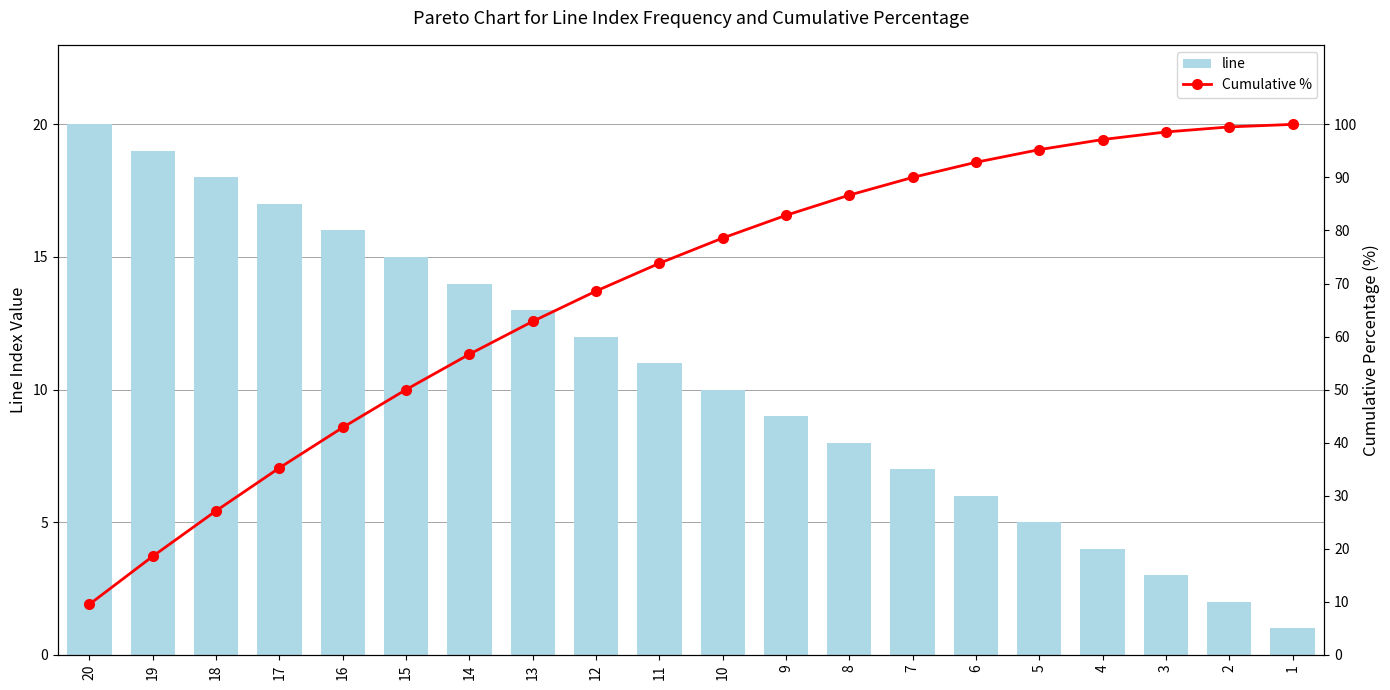

Does the chart contain any negative values?

No